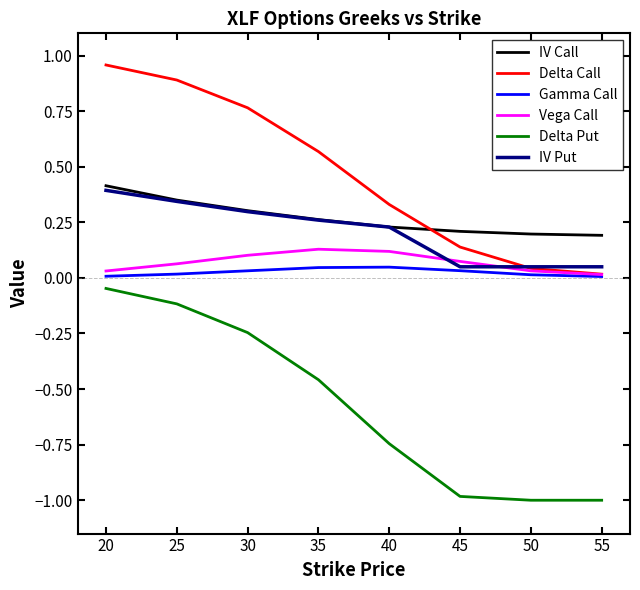

Between 20 and 45, which series saw the biggest shift?

Delta Put